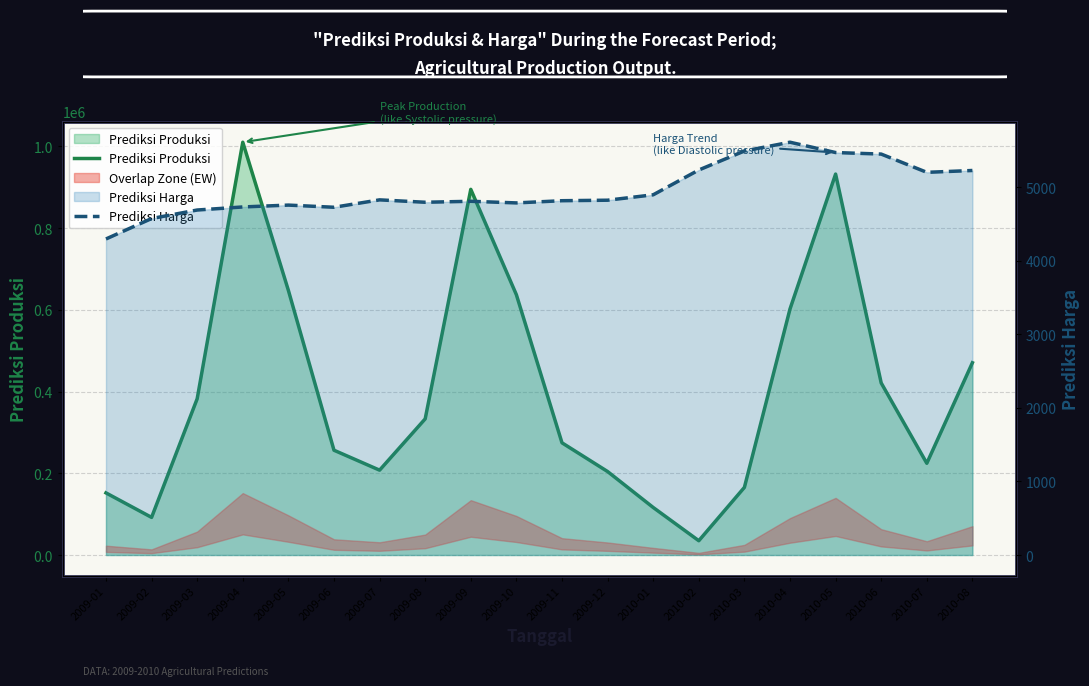

At which category does Prediksi Harga reach its first local peak?

2009-05